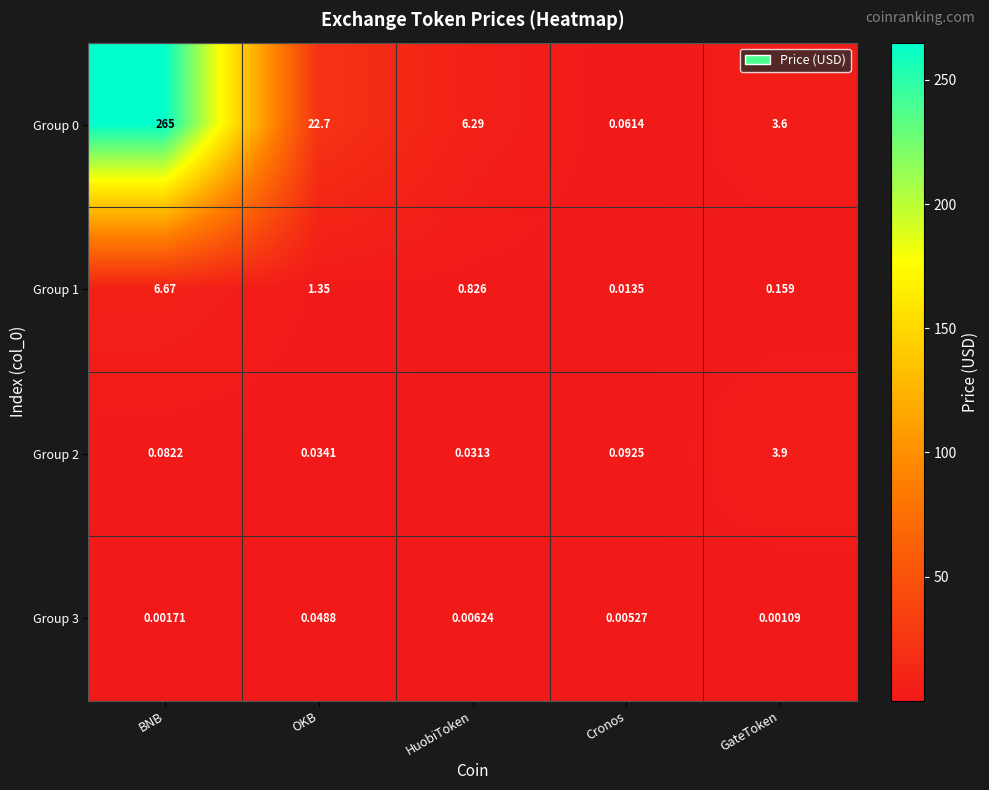

At which label is Group 2 closest to 1?

Cronos